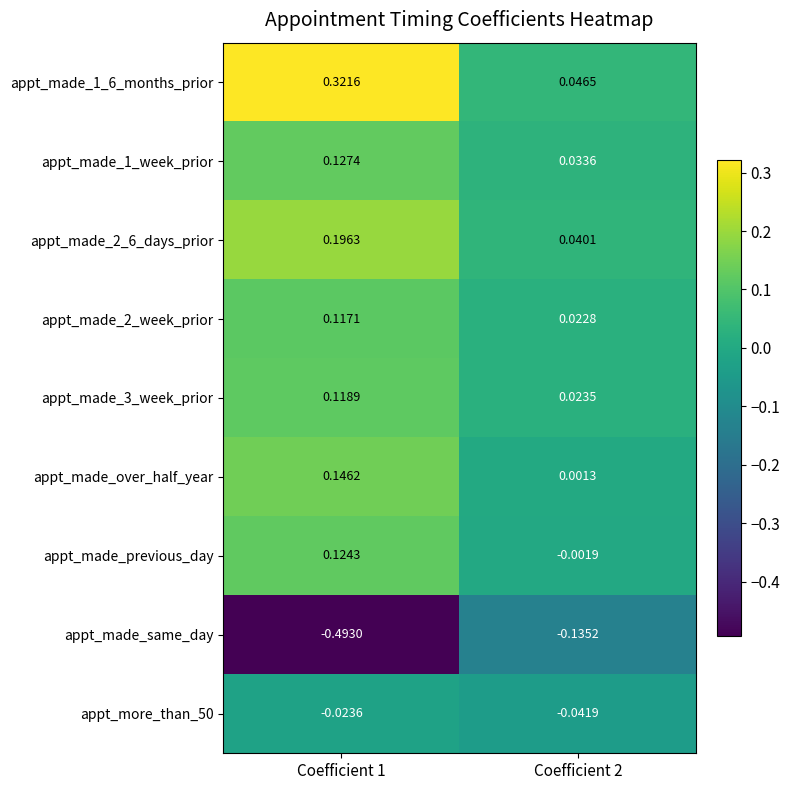

Which series has the widest spread of values?

appt_made_same_day